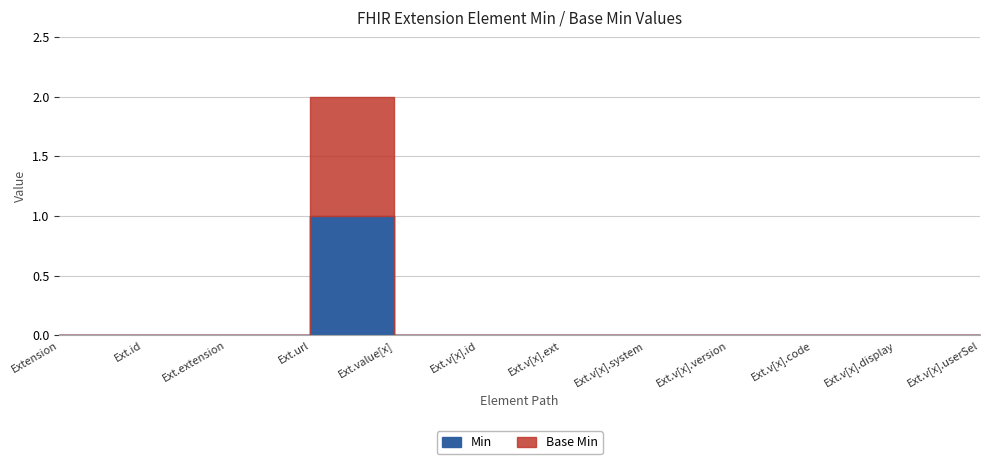

What is the maximum value shown in the chart?

1